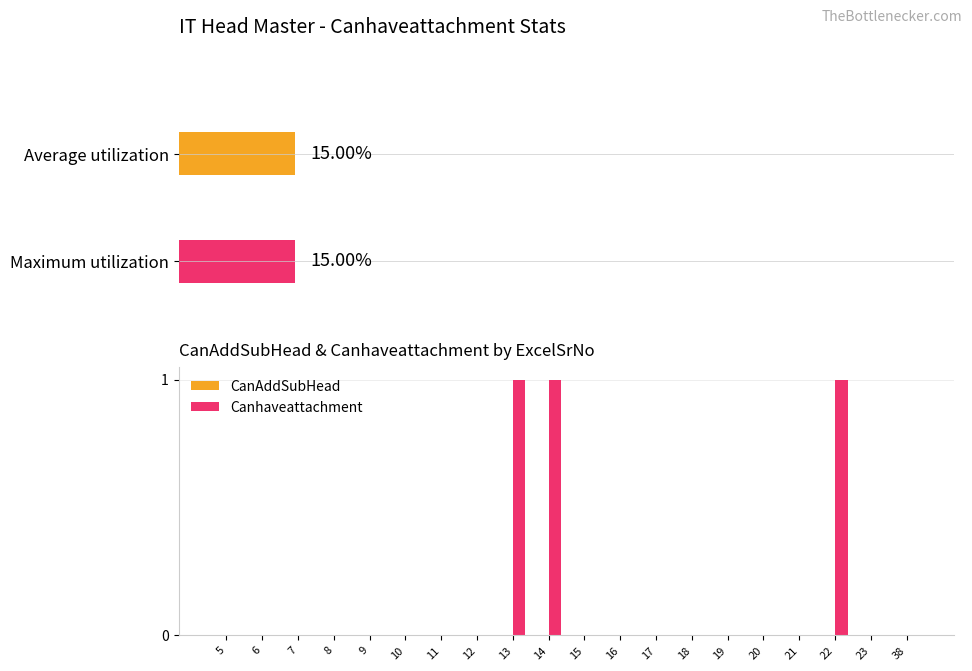

Rank the series at 11 from highest to lowest value.

CanAddSubHead, Canhaveattachment